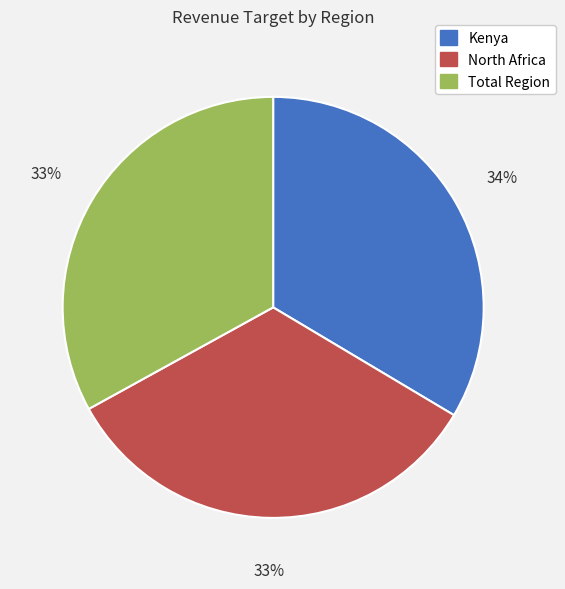

Approximately how many times larger is the value at Total Region compared to North Africa?

1.0